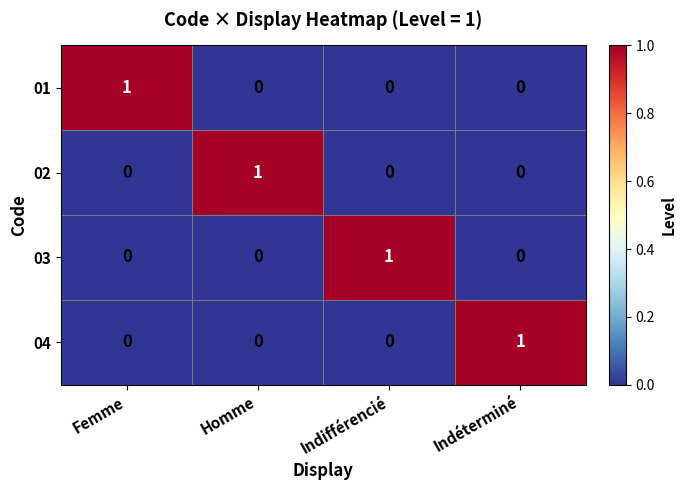

How many 01 values are between 0 and 1?

4